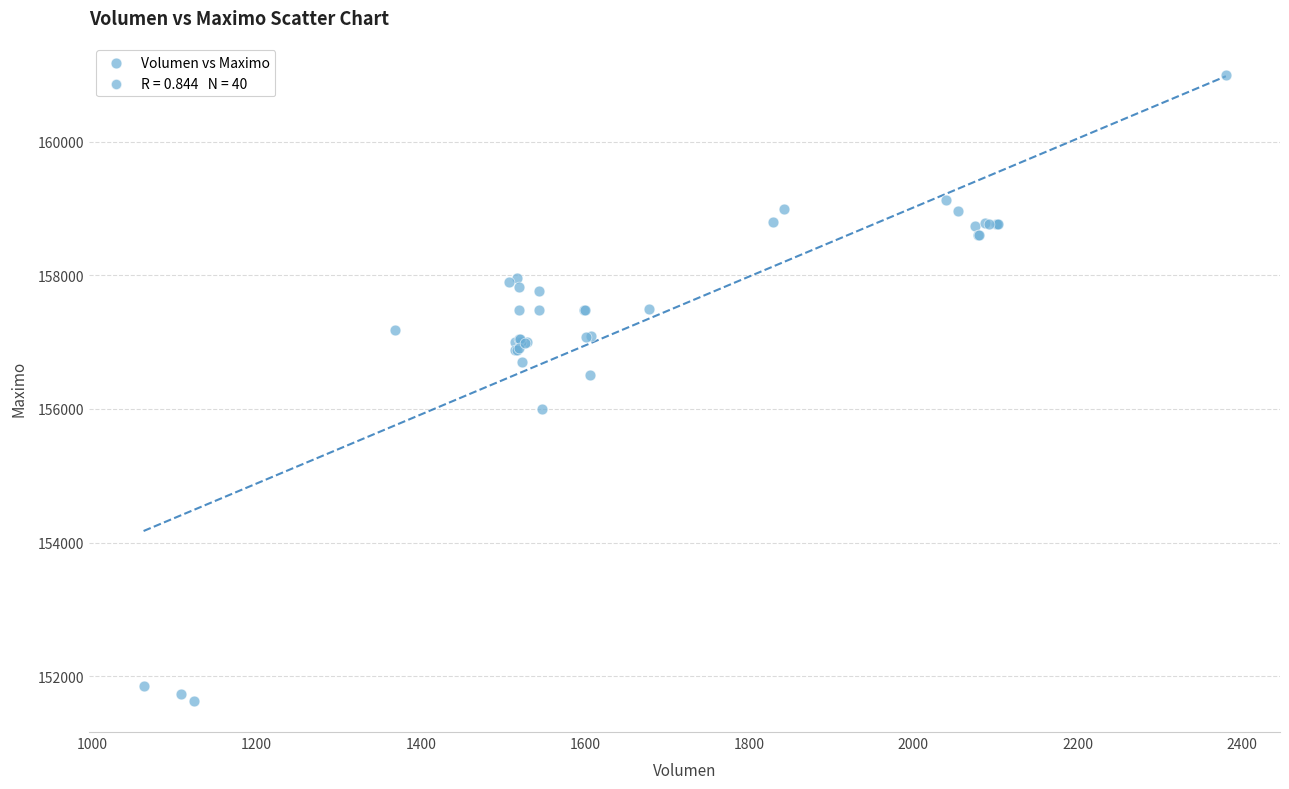

What Y value in the scatter plot is closest to 156316?

156500